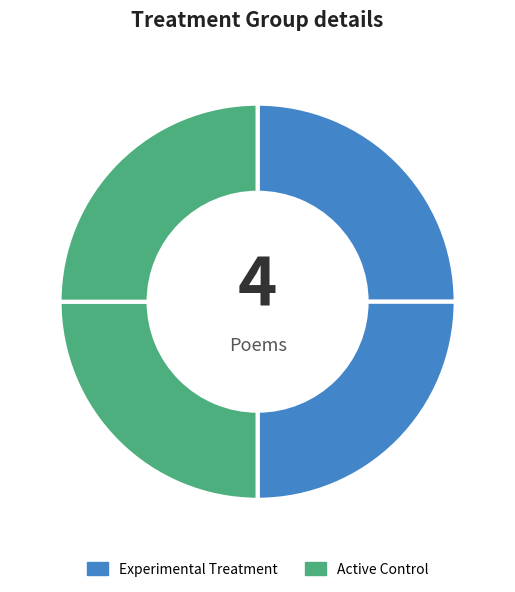

Count the number of slices in the pie.

4